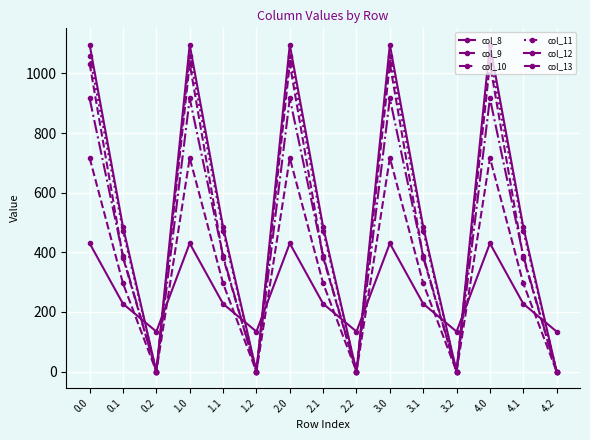

Where is col_11 nearest to the value 530?

0.1